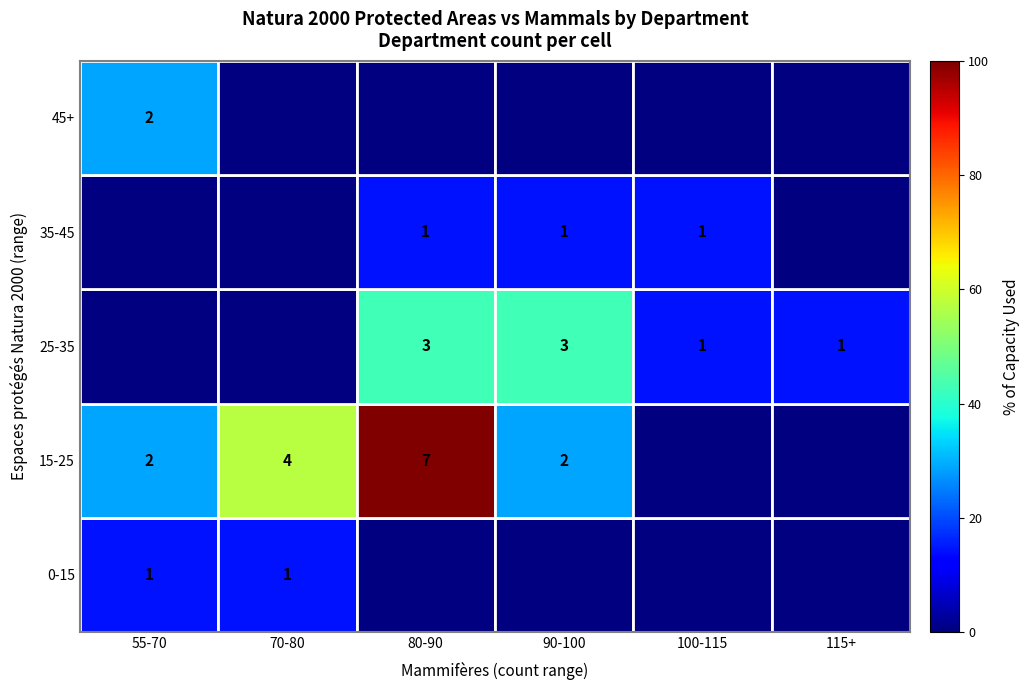

Is the value of 15-25 at 70-80 greater than the value of 25-35 at 100-115?

Yes